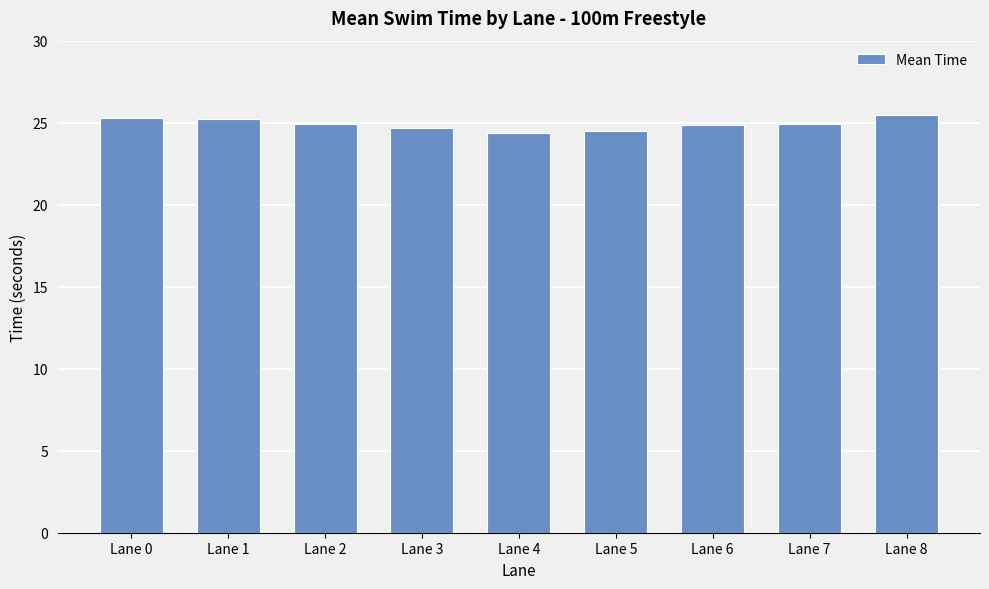

What is the value of the 1st bar from the left?

25.3